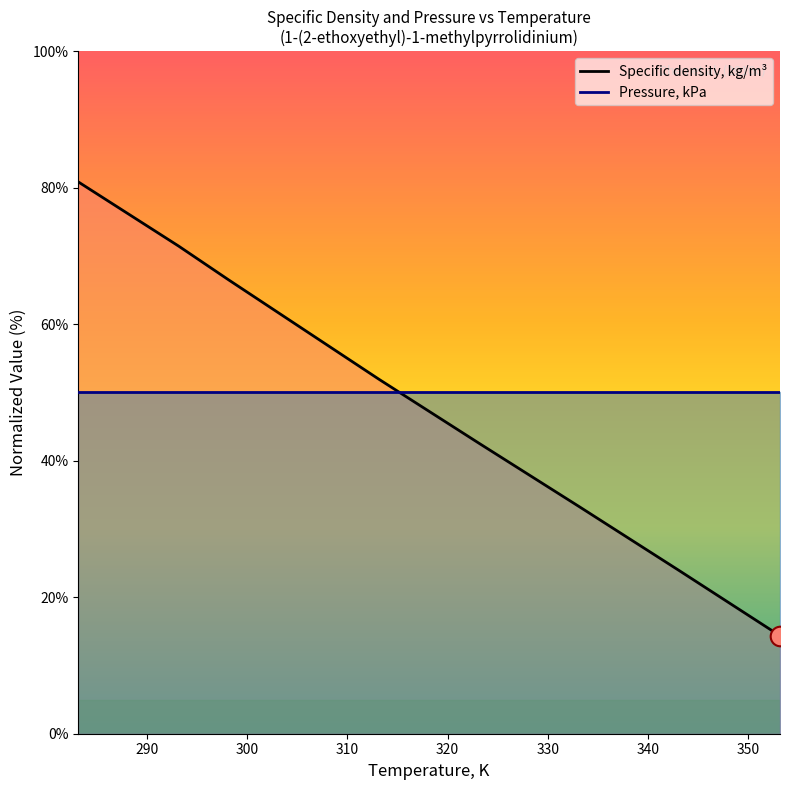

What is the ratio of the value at 283.15 to the value at 313.15?

1.6